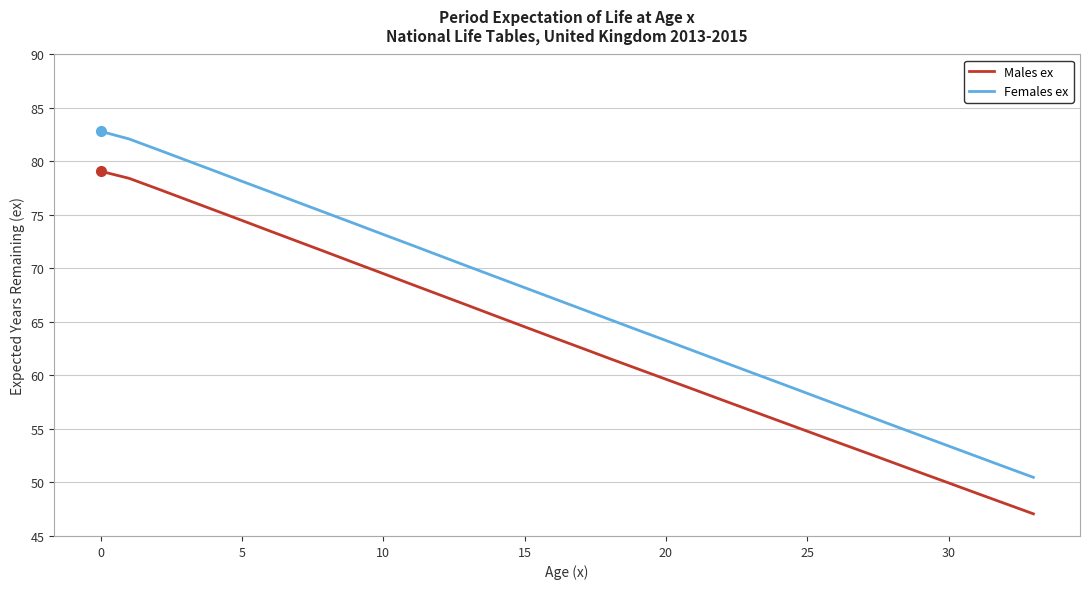

True or false: Females ex and Males ex cross at least once.

False